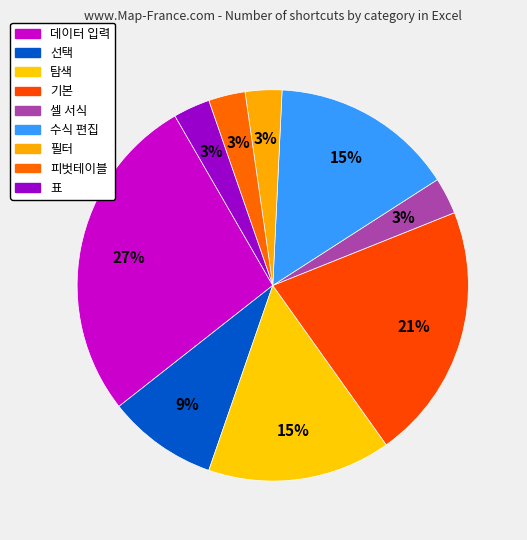

How many slices are in this pie chart?

9